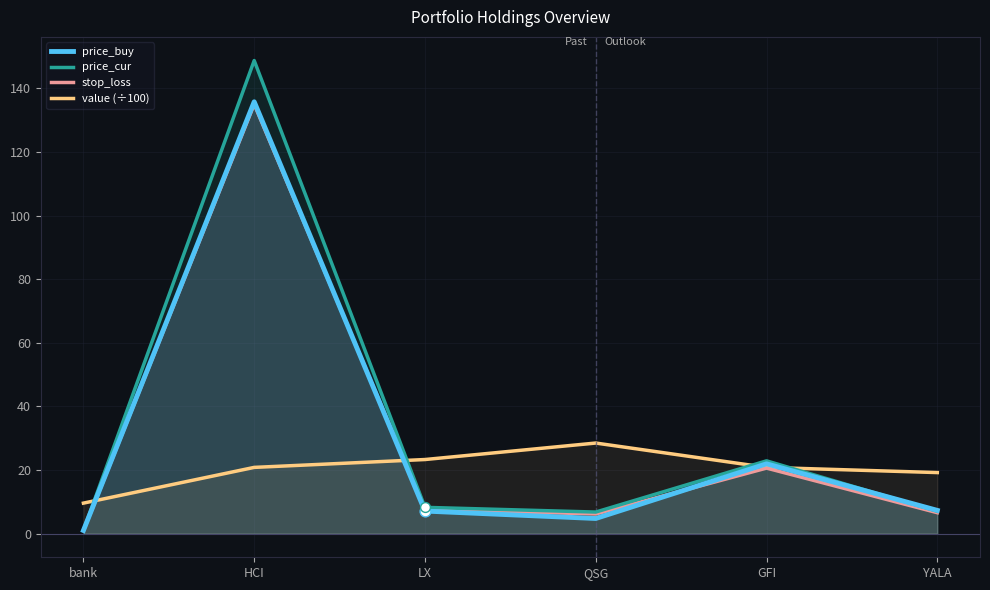

Which series has the largest total across all categories?

price_cur